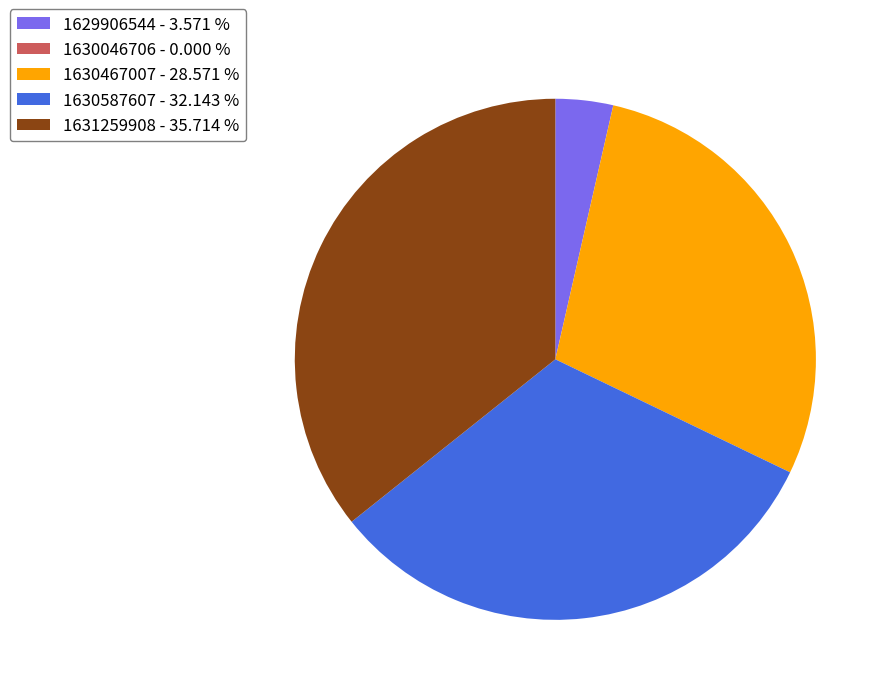

Does any single category account for the majority?

No